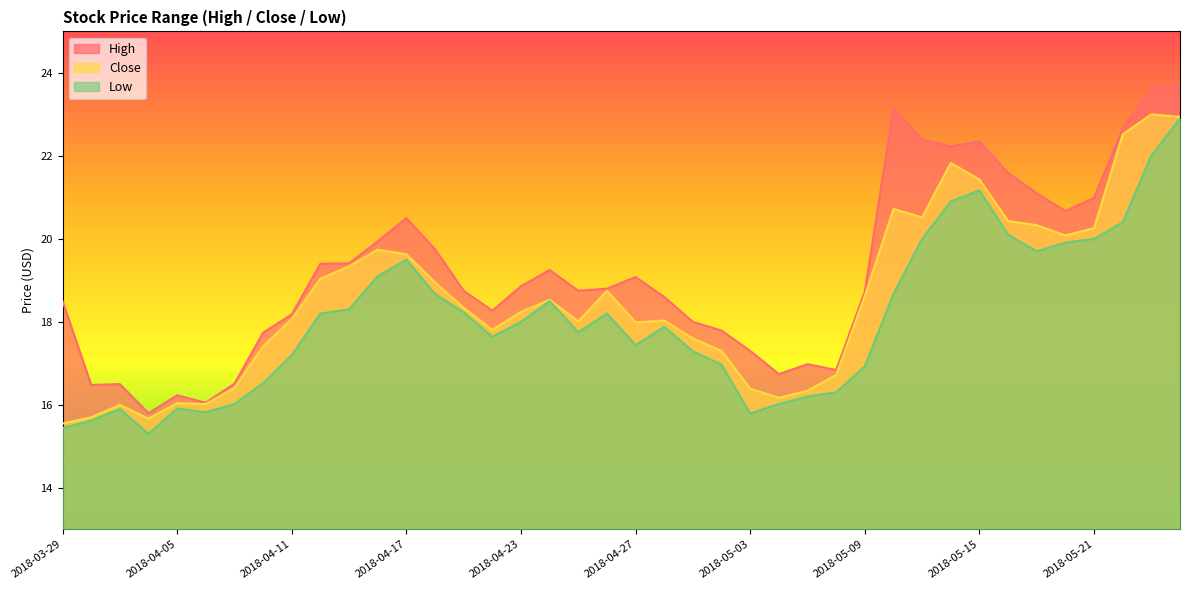

At which label does High reach its peak?

2018-05-24